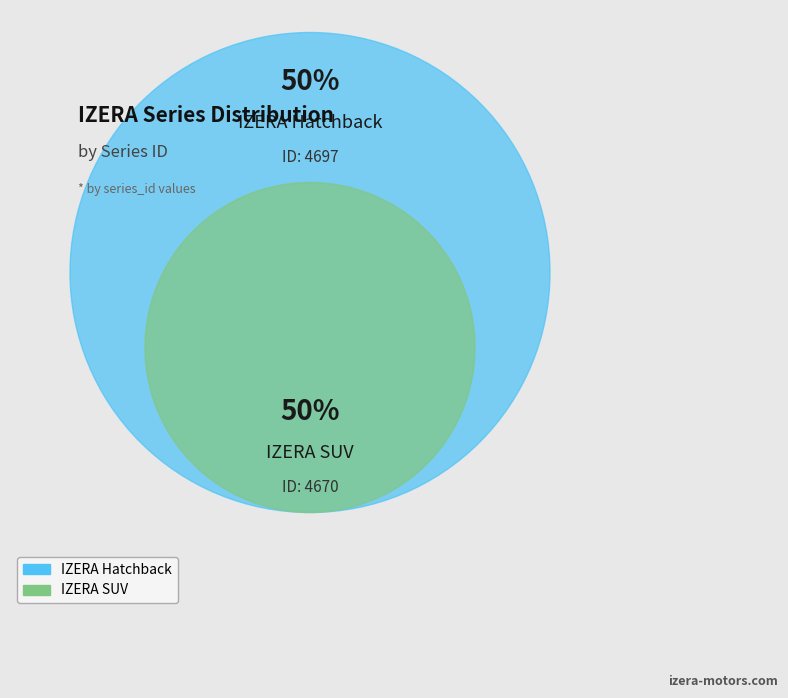

Rank the categories by value from lowest to highest.

IZERA SUV, IZERA Hatchback